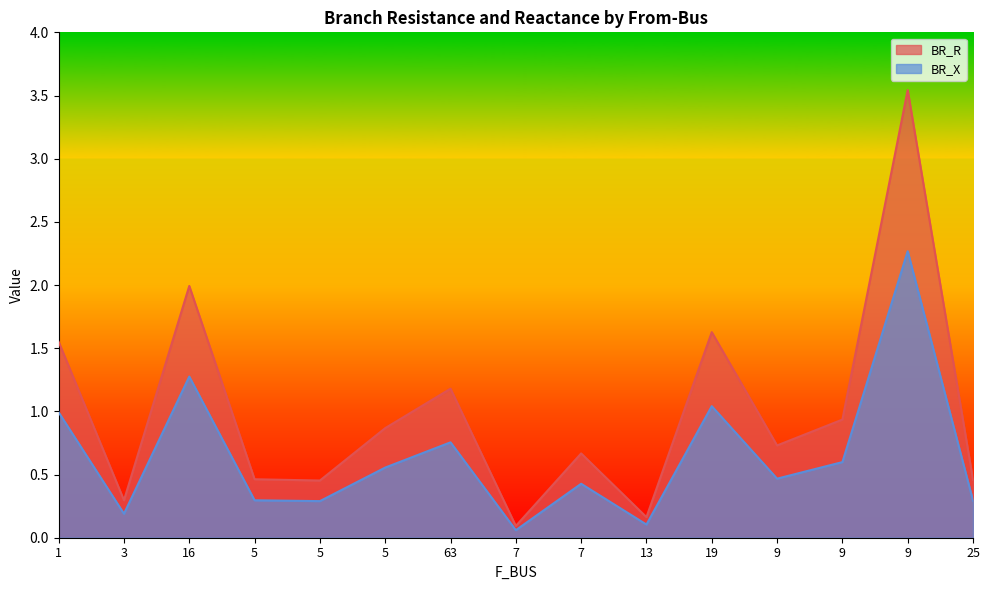

At which category does BR_R reach its first local peak?

16